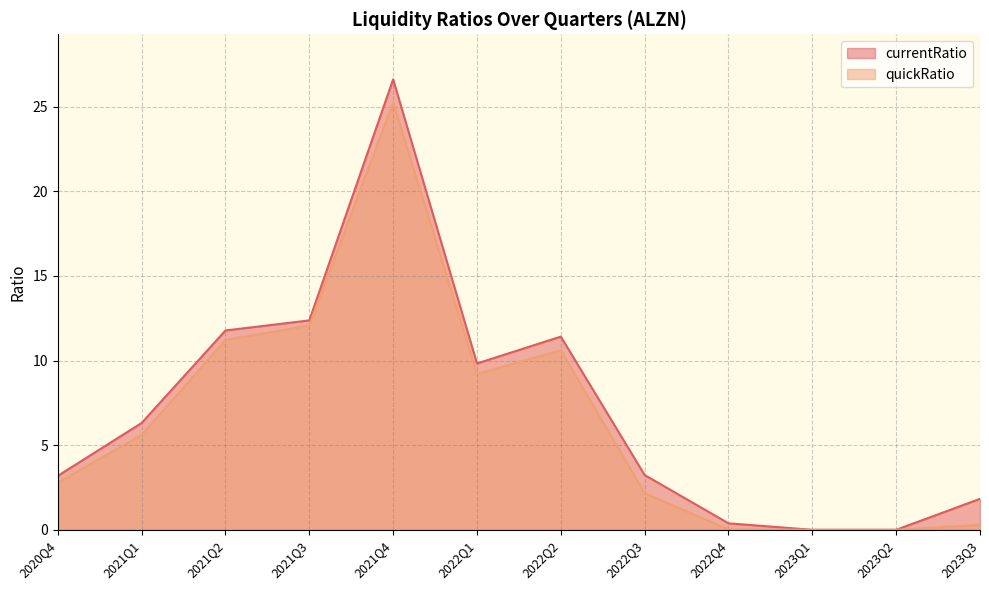

Reading left to right, extract all data points from this chart.

currentRatio: 2020Q4=3.2	2021Q1=6.3	2021Q2=11.8	2021Q3=12.4	2021Q4=26.6	2022Q1=9.8	2022Q2=11.4	2022Q3=3.2	2022Q4=0.4	2023Q1=0.0	2023Q2=0.0	2023Q3=1.8
quickRatio: 2020Q4=2.8	2021Q1=5.6	2021Q2=11.2	2021Q3=12.1	2021Q4=25.2	2022Q1=9.2	2022Q2=10.6	2022Q3=2.2	2022Q4=0.0	2023Q1=0.0	2023Q2=0.0	2023Q3=0.3